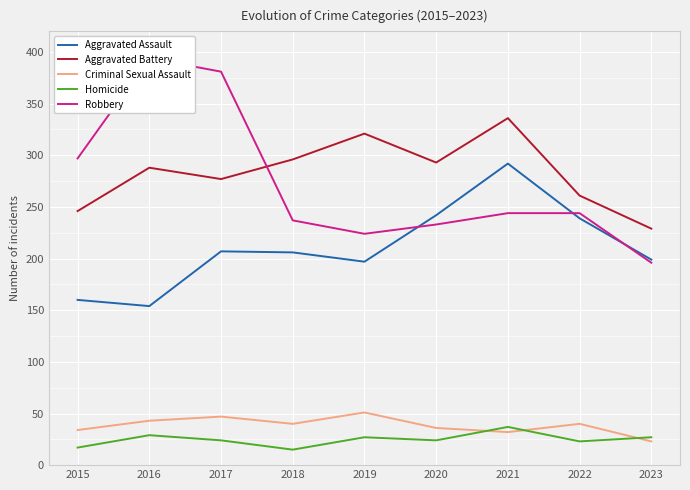

List the series in order of their peak value, lowest first.

Homicide, Criminal Sexual Assault, Aggravated Assault, Aggravated Battery, Robbery